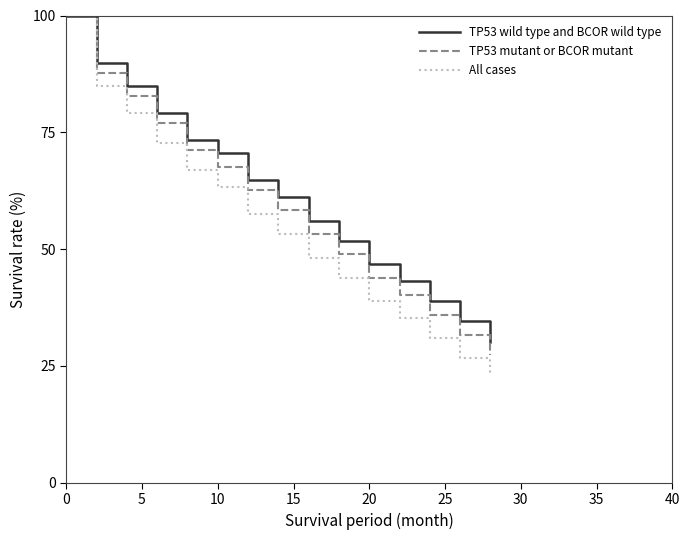

What is the smallest value displayed?

23.0